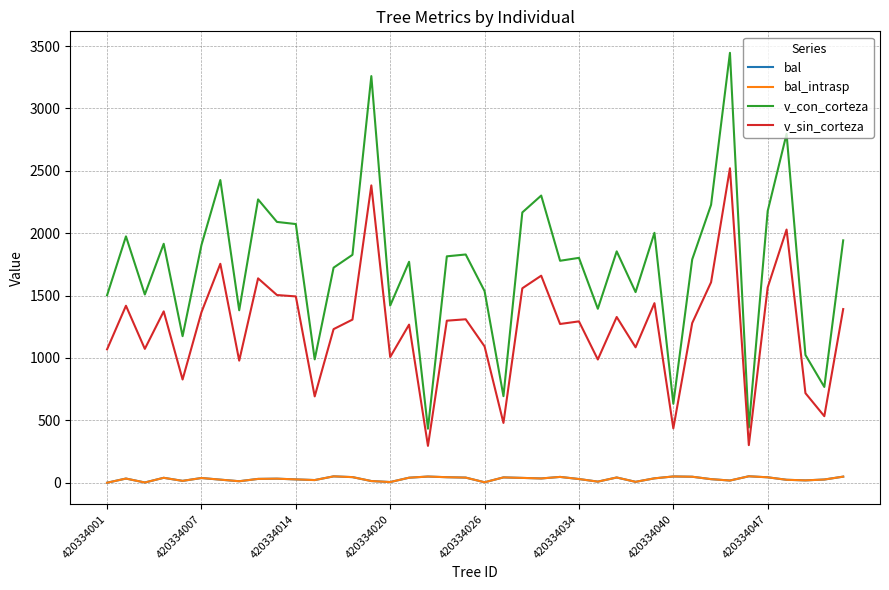

True or false: bal and v_con_corteza cross at least once.

False